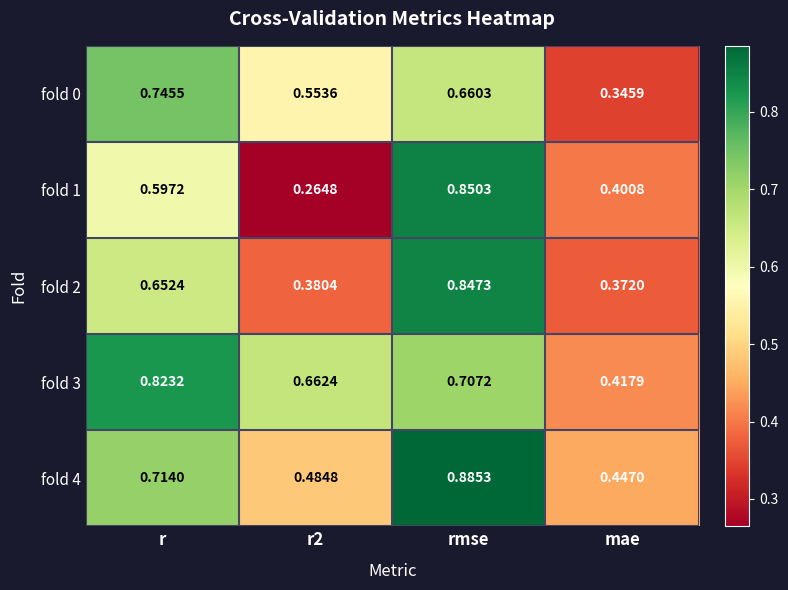

Which label corresponds to the largest value in the chart?

rmse